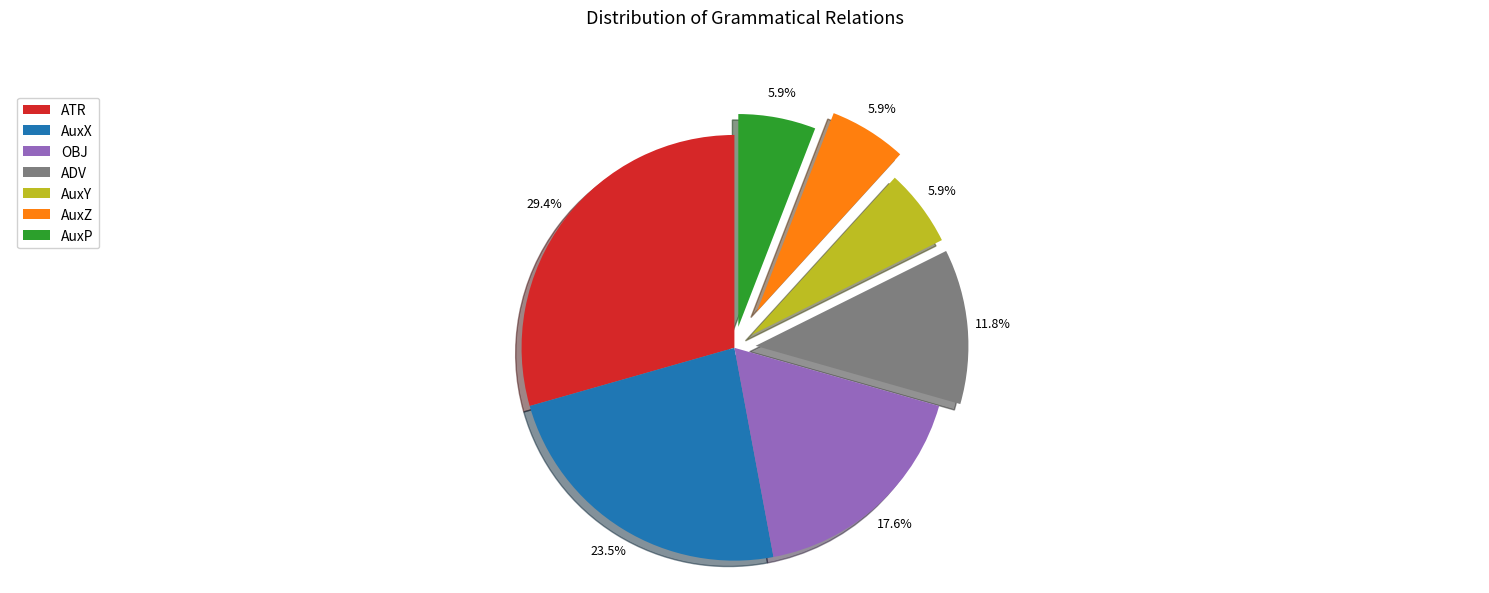

What is the ratio of the value at AuxY to the value at ATR?

0.2